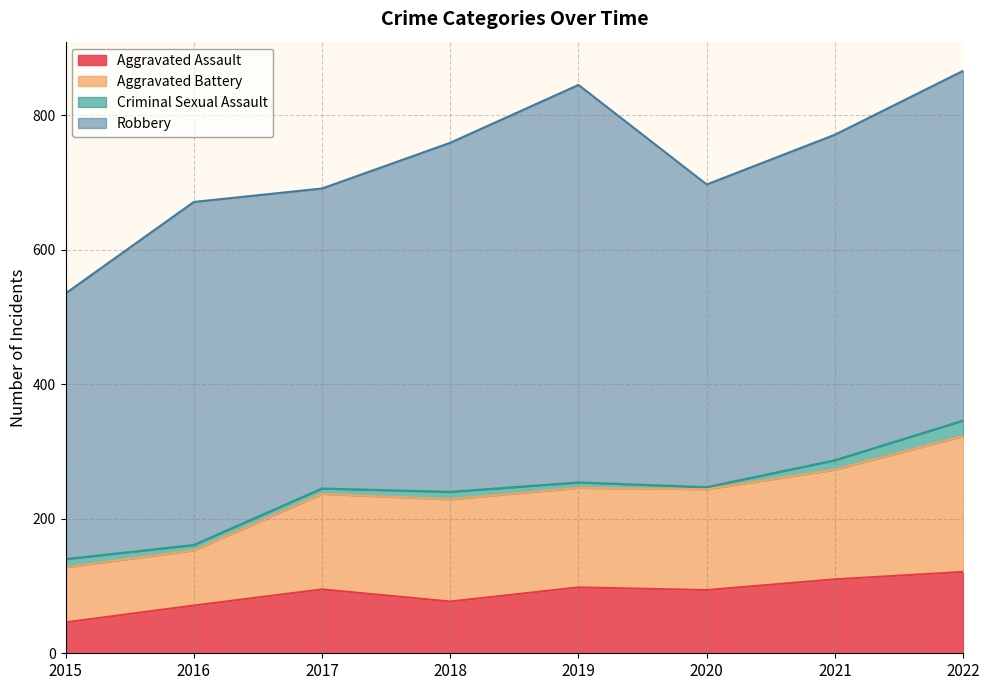

The value of Aggravated Assault at 2016 is 111. True or false?

False